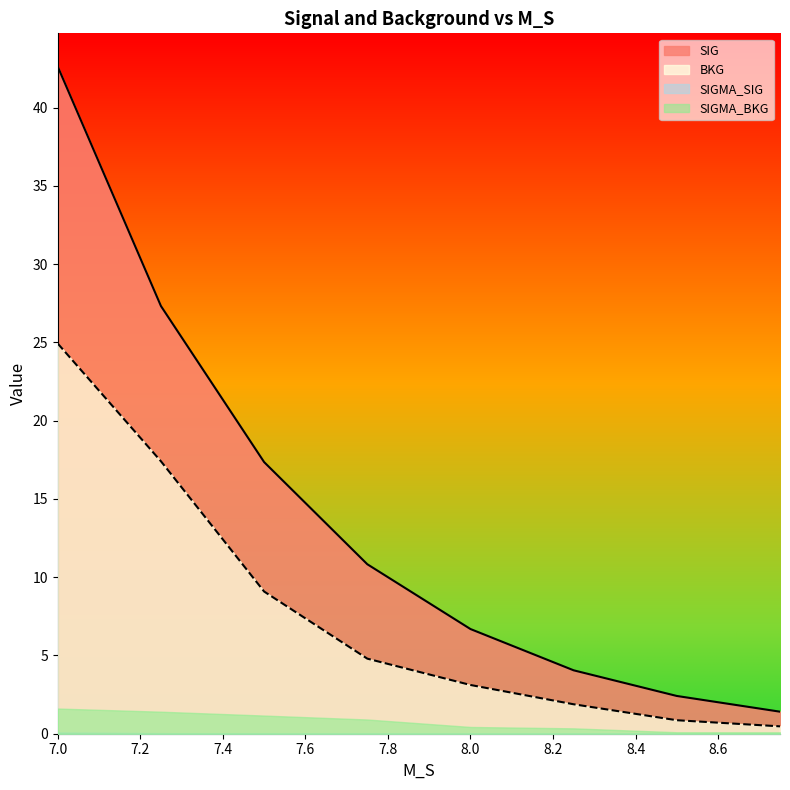

Which label corresponds to the smallest value in the chart?

8.75